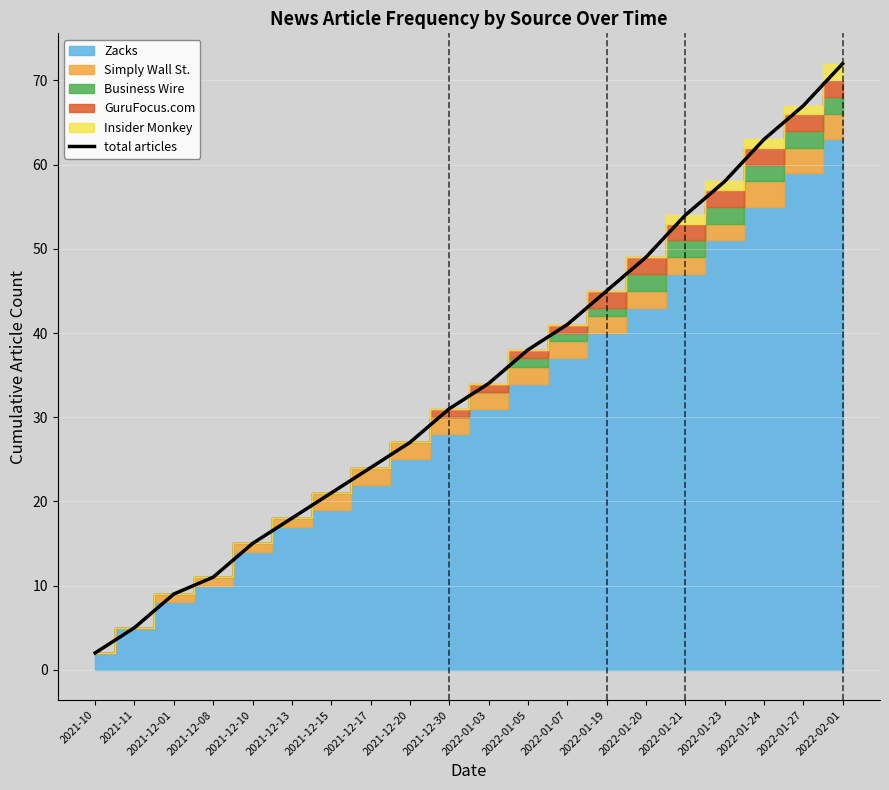

What is the difference between the maximum and minimum values?

70